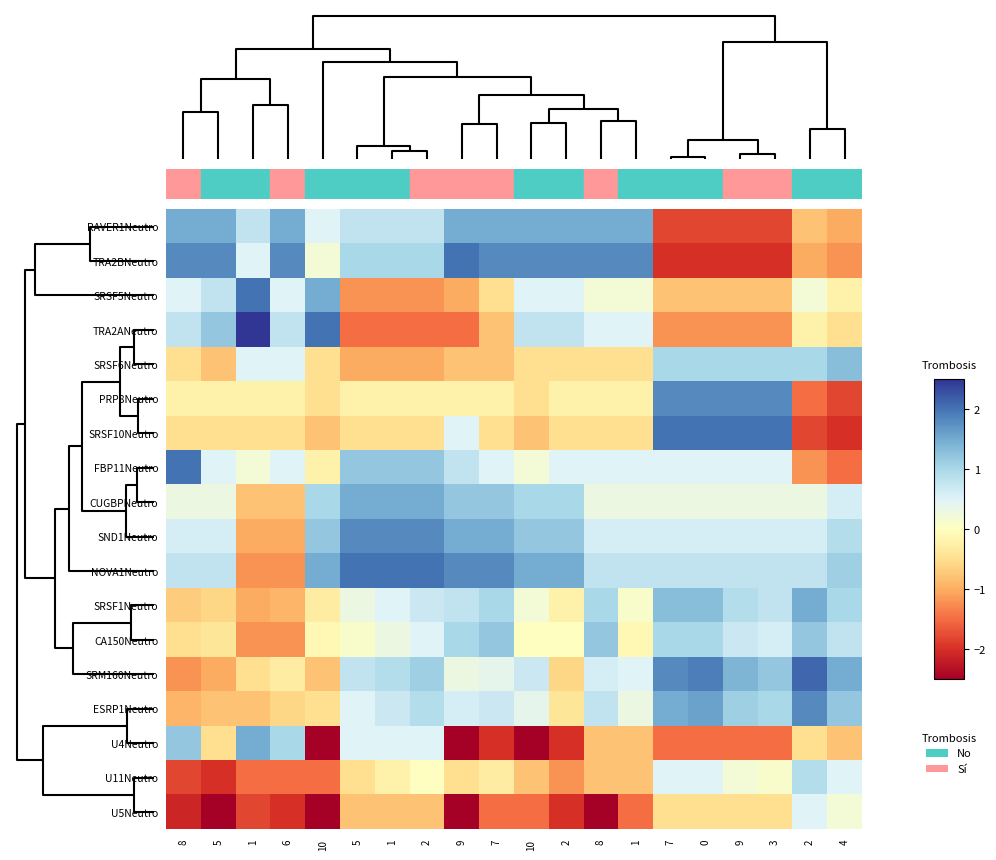

What is the greatest value displayed?

2.5